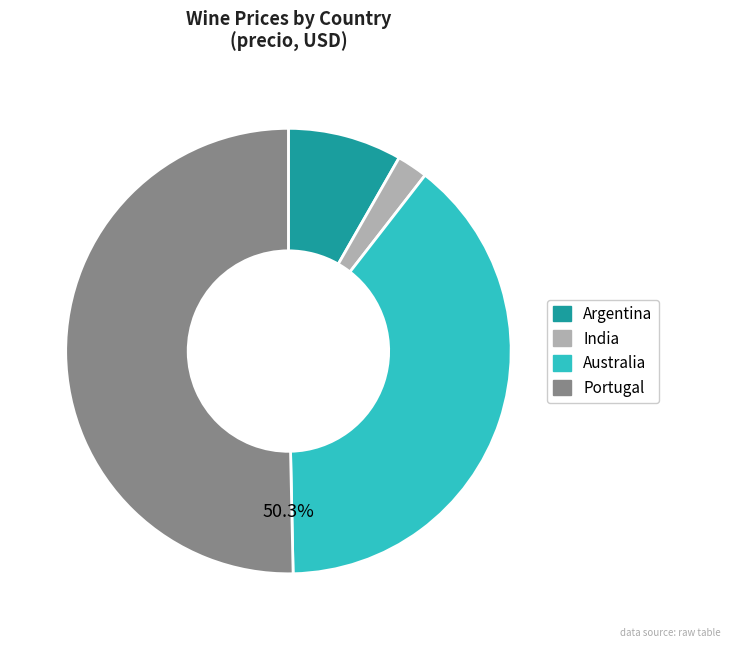

To the nearest percent, what is the difference between the largest and smallest slice percentages?

48%